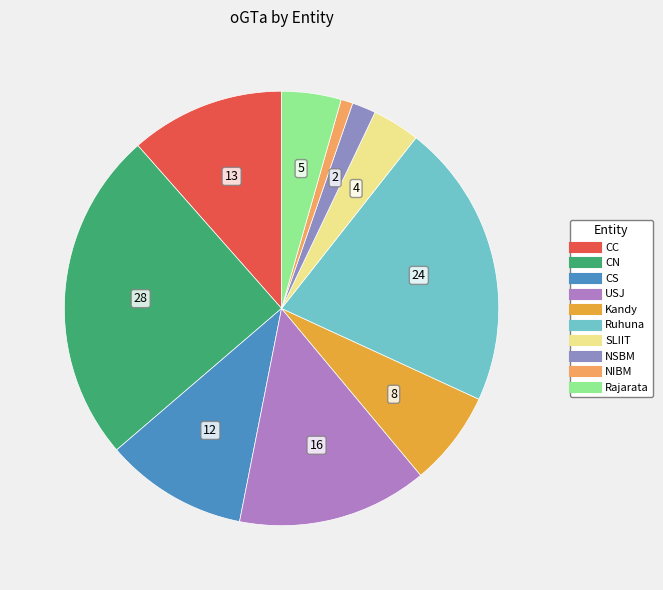

What percentage is the NIBM slice, to the nearest percent?

1%